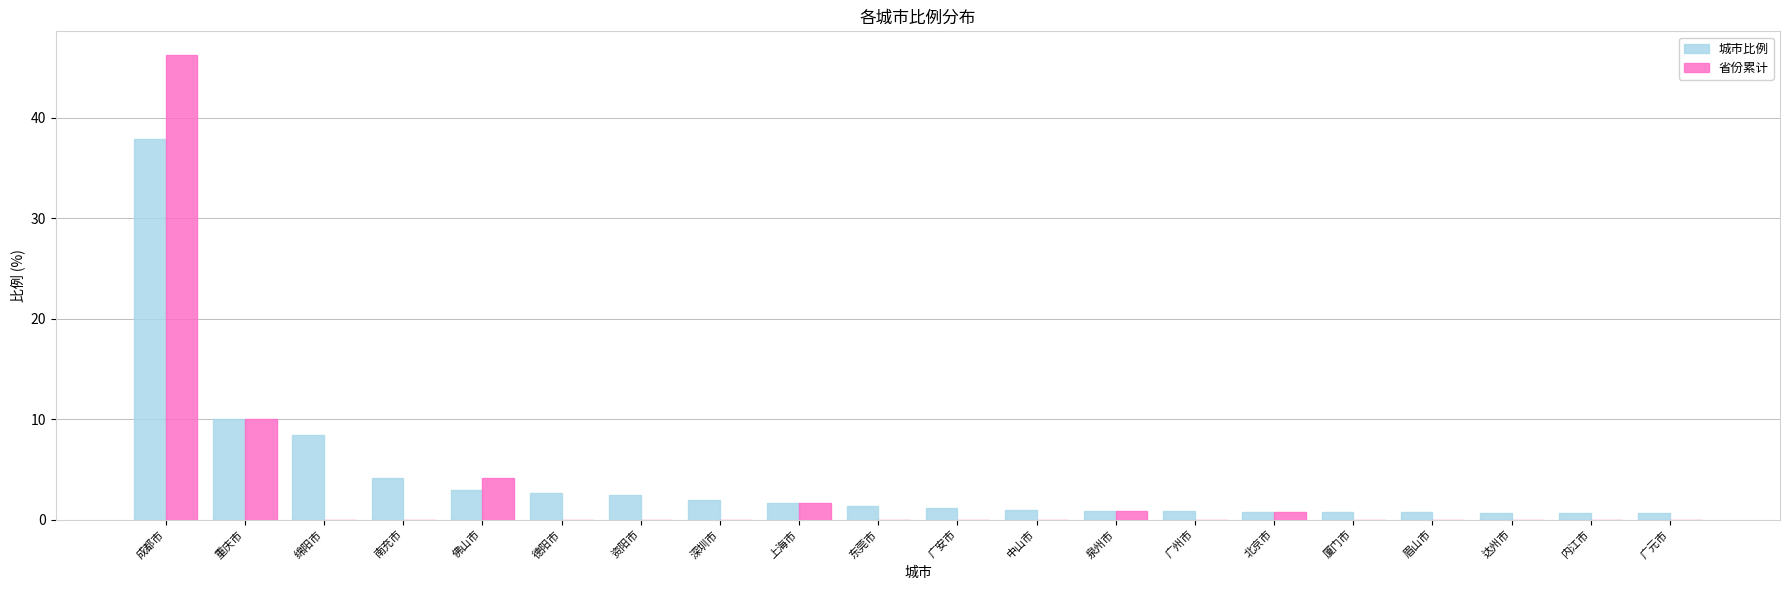

What are all the series names shown in the legend?

城市比例, 省份累计